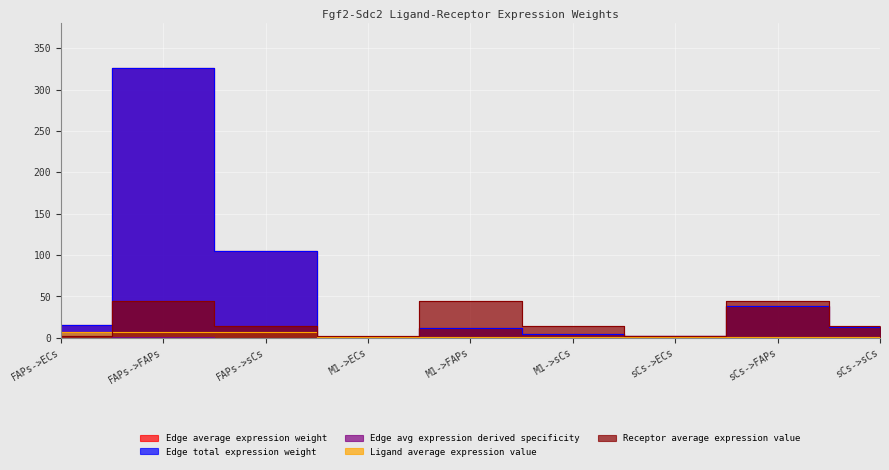

Is it true that Edge avg expression derived specificity equals 0.1 at sCs->FAPs?

True